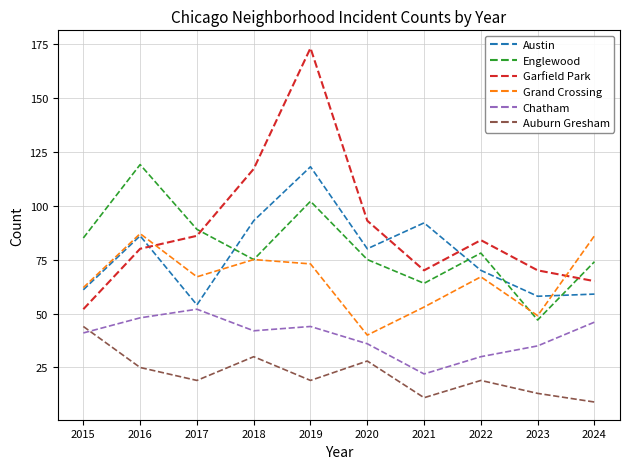

At which label does Austin reach its peak?

2019